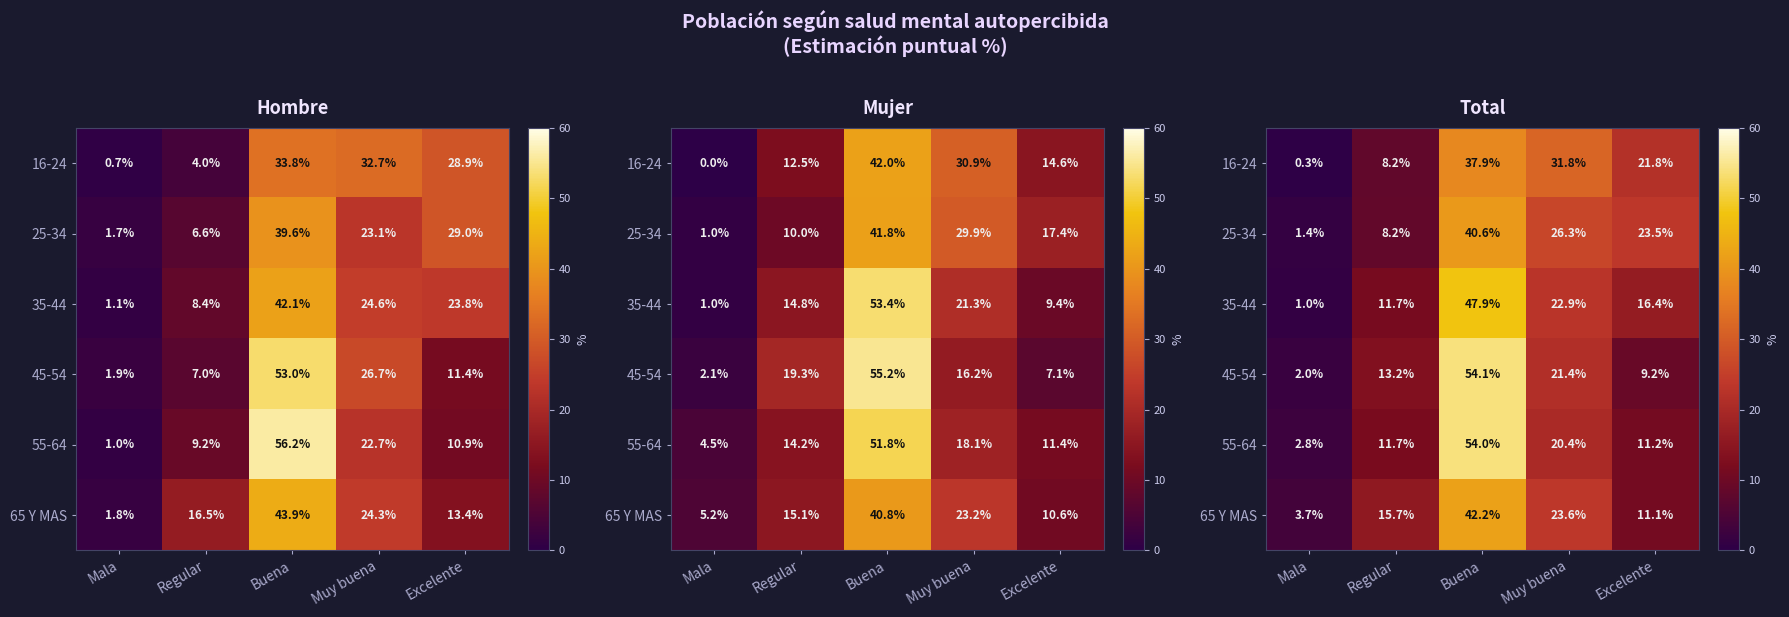

Which series changed the most between Regular and Buena?

55-64